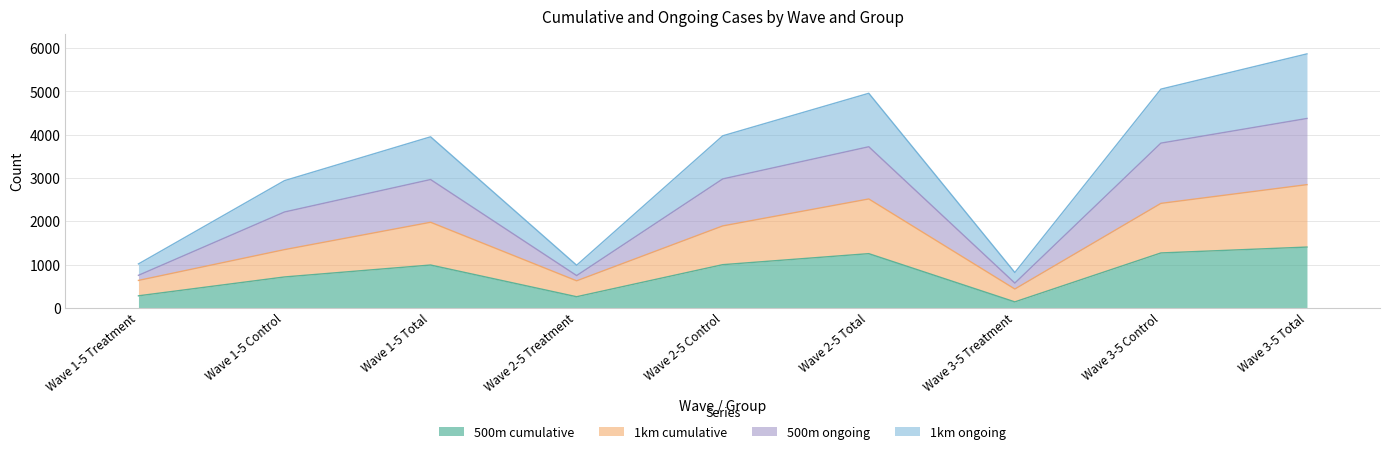

Reading left to right, extract all data points from this chart.

500m cumulative: 276	712	988	255	996	1251	136	1267	1403
1km cumulative: 632	1344	1976	623	1892	2515	433	2413	2846
500m ongoing: 750	2214	2964	744	2978	3722	570	3806	4376
1km ongoing: 1013	2939	3952	983	3975	4958	815	5054	5869